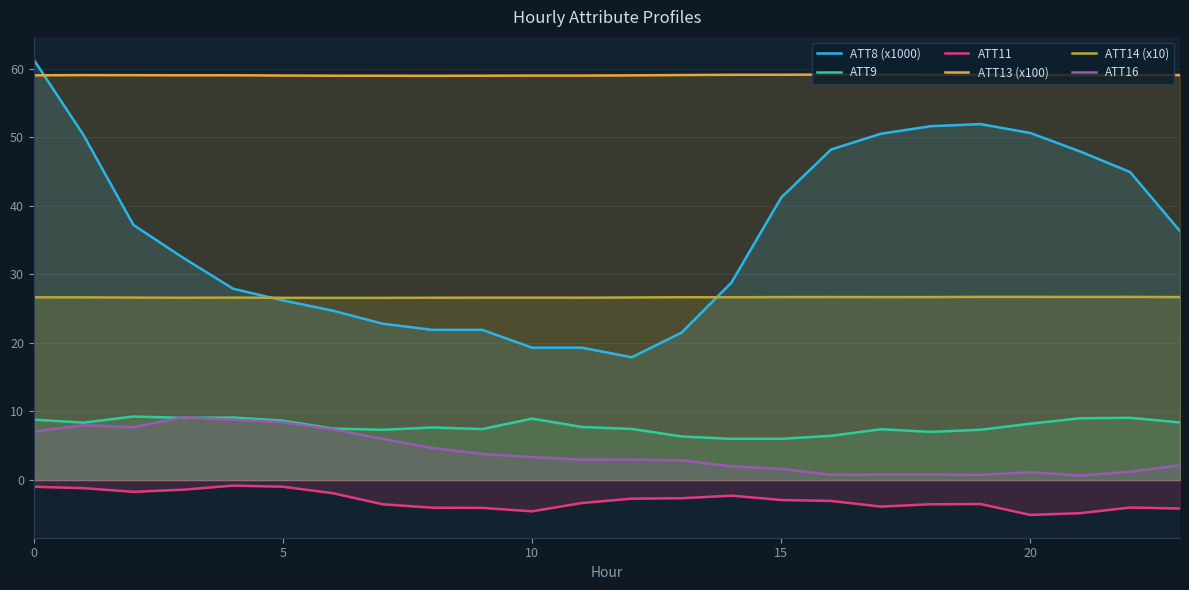

Read the ATT14 (x10) value at 20.

26.7